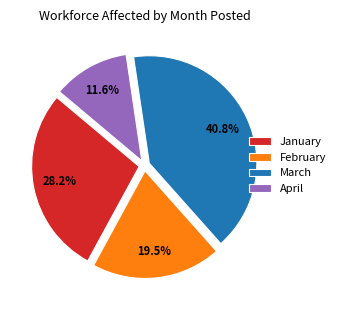

What is the largest slice in the pie chart?

March